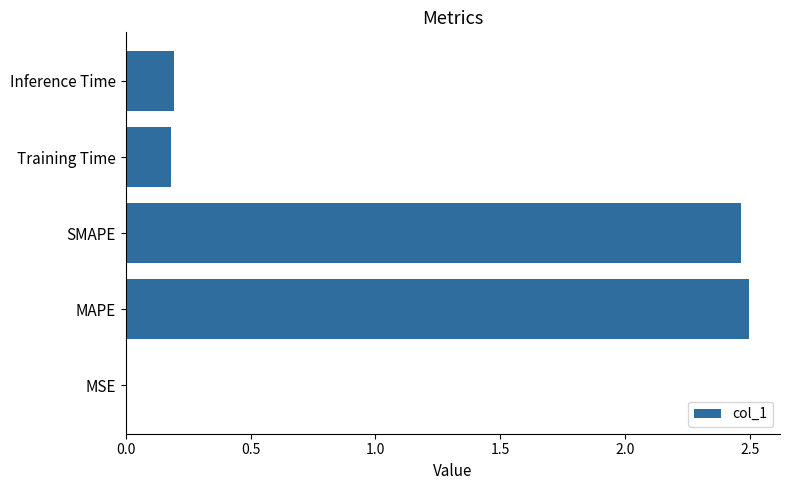

Which has a higher value, SMAPE or MSE?

SMAPE